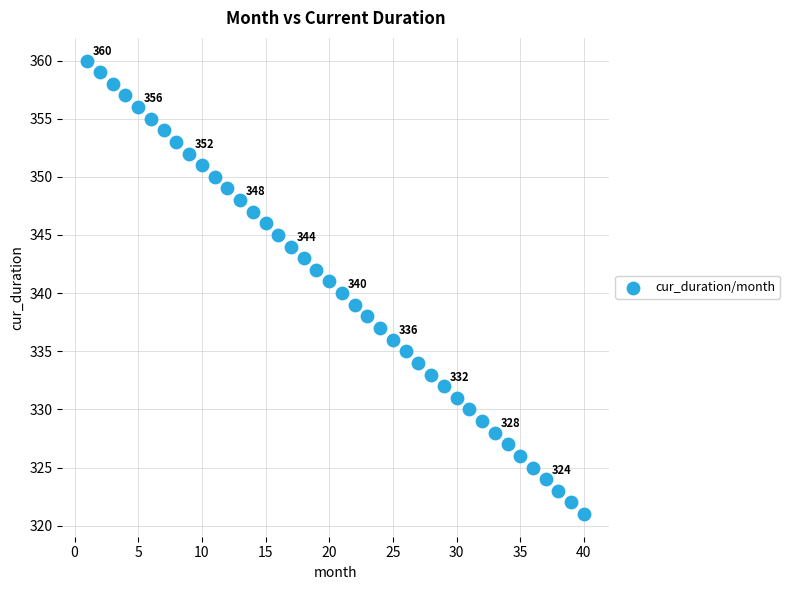

What is the range of Y values (max minus min)?

39